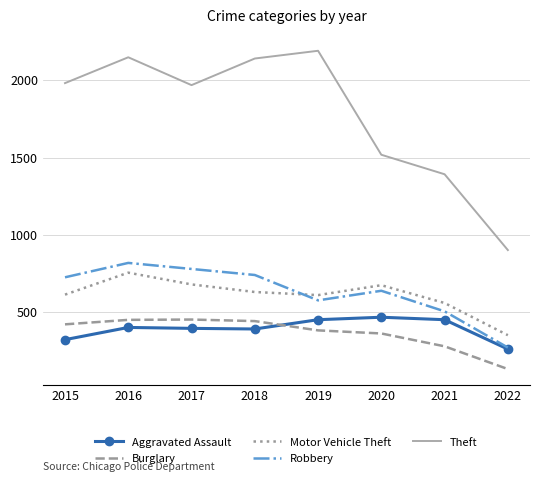

Which series changed the most between 2018 and 2022?

Theft